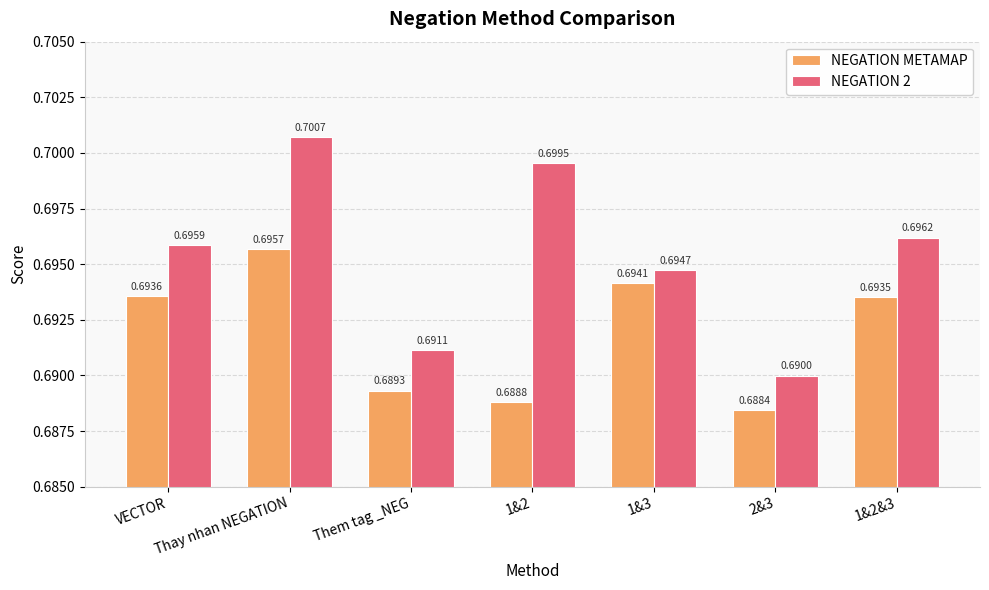

Which label corresponds to the largest value in the chart?

Thay nhan NEGATION